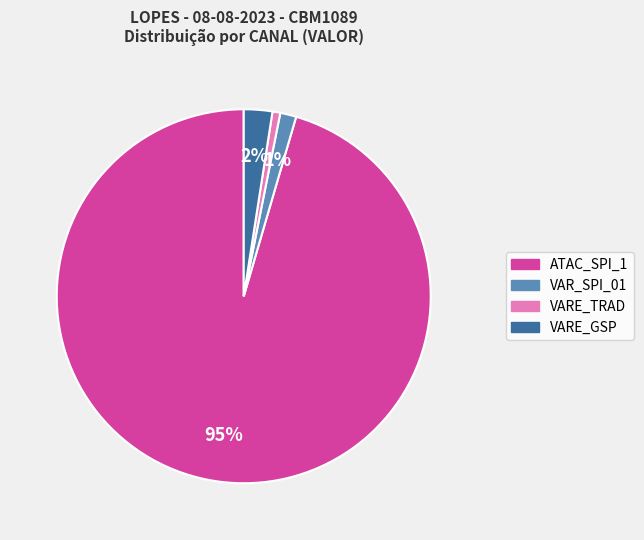

How many segments does this pie chart have?

4